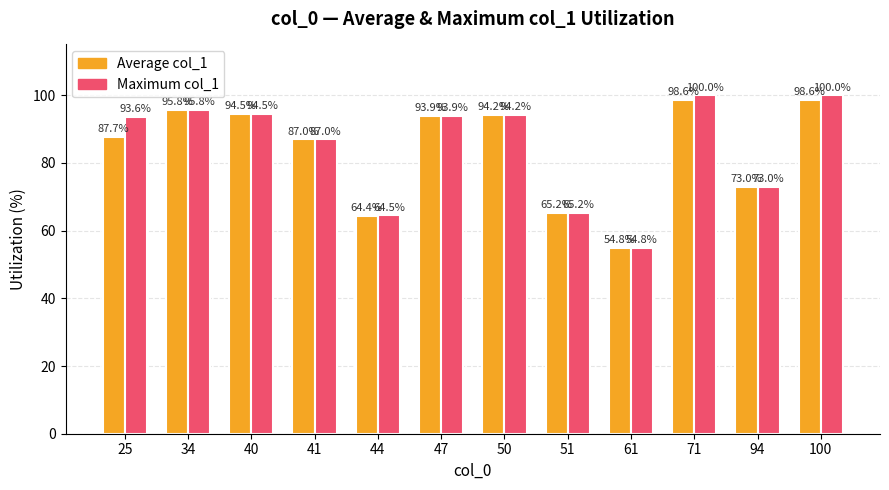

What is the total value across all series at 40?

189.1